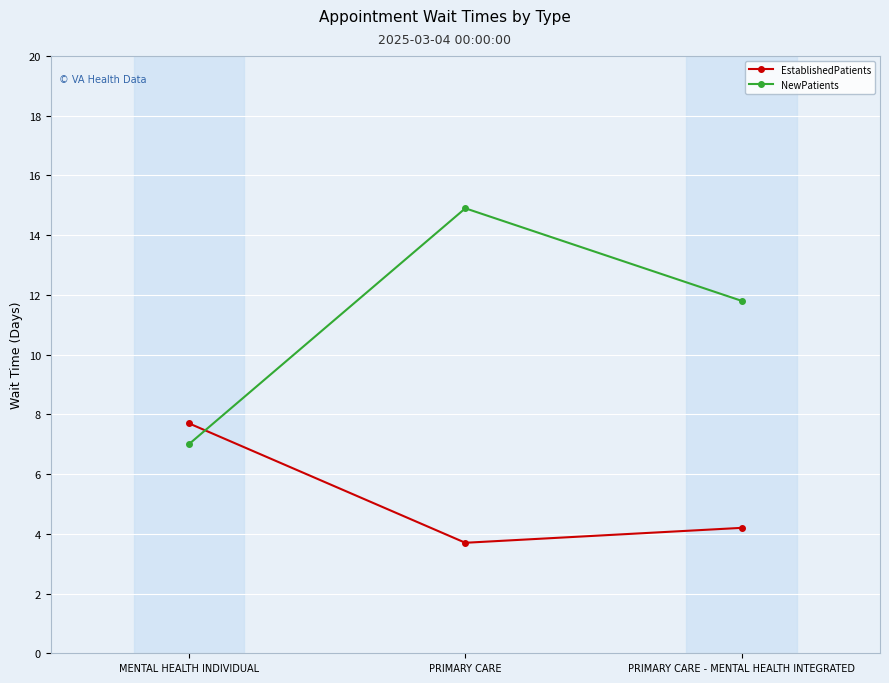

What is the label of the 2nd point from the left?

PRIMARY CARE